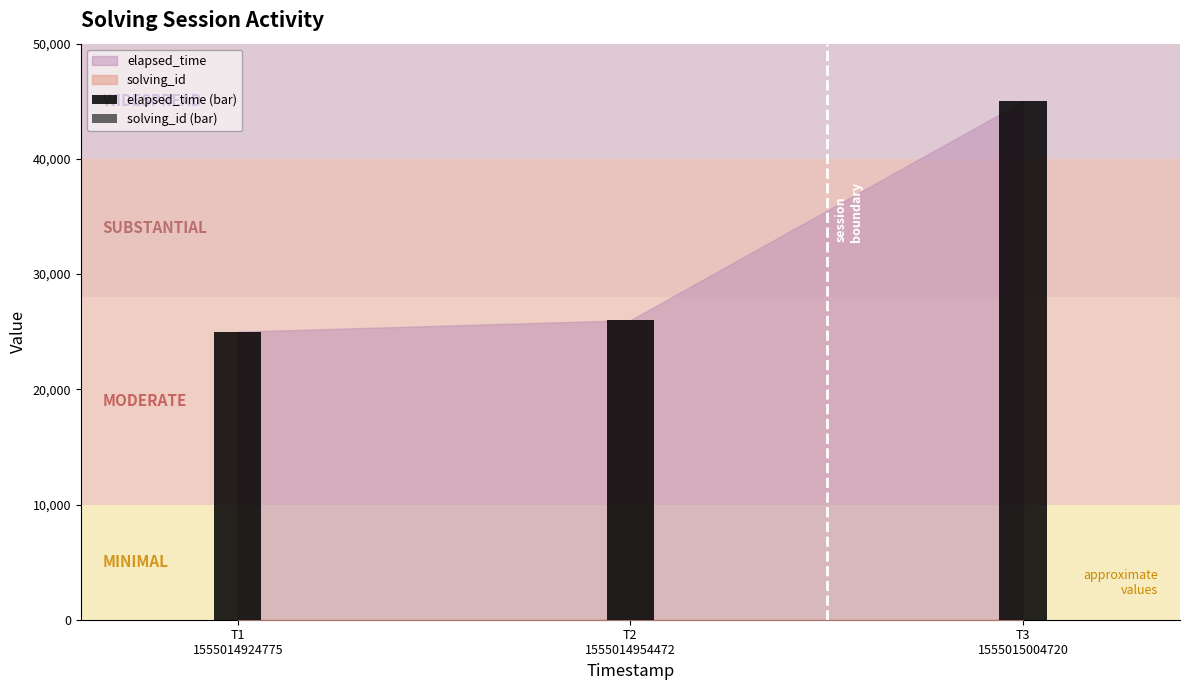

Which series has the largest total across all categories?

elapsed_time (bar)